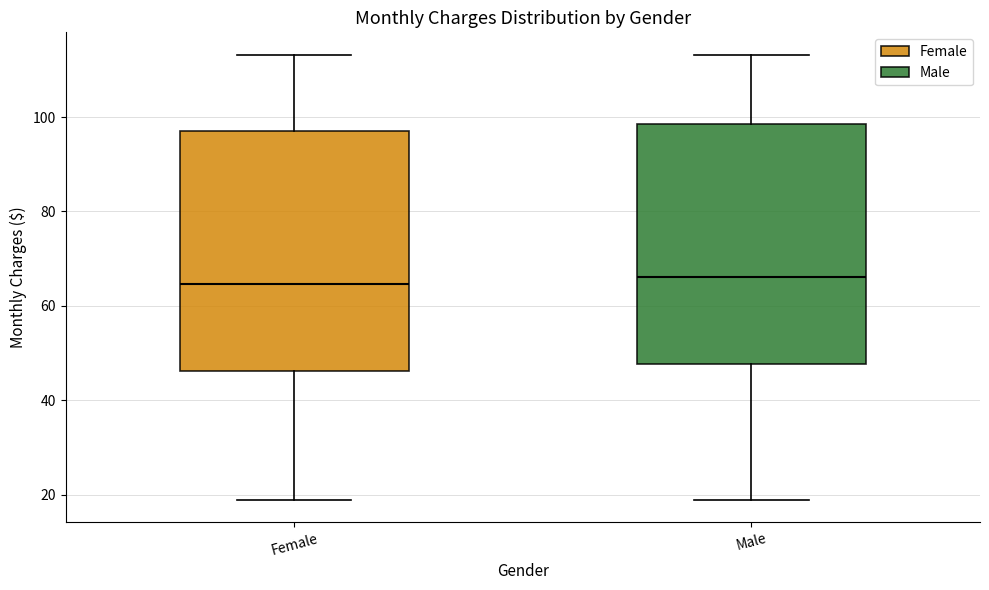

Where is the lower edge of the box for Female on the y-axis? The values are not printed on the chart, so give them approximately, as read against the axis.

46